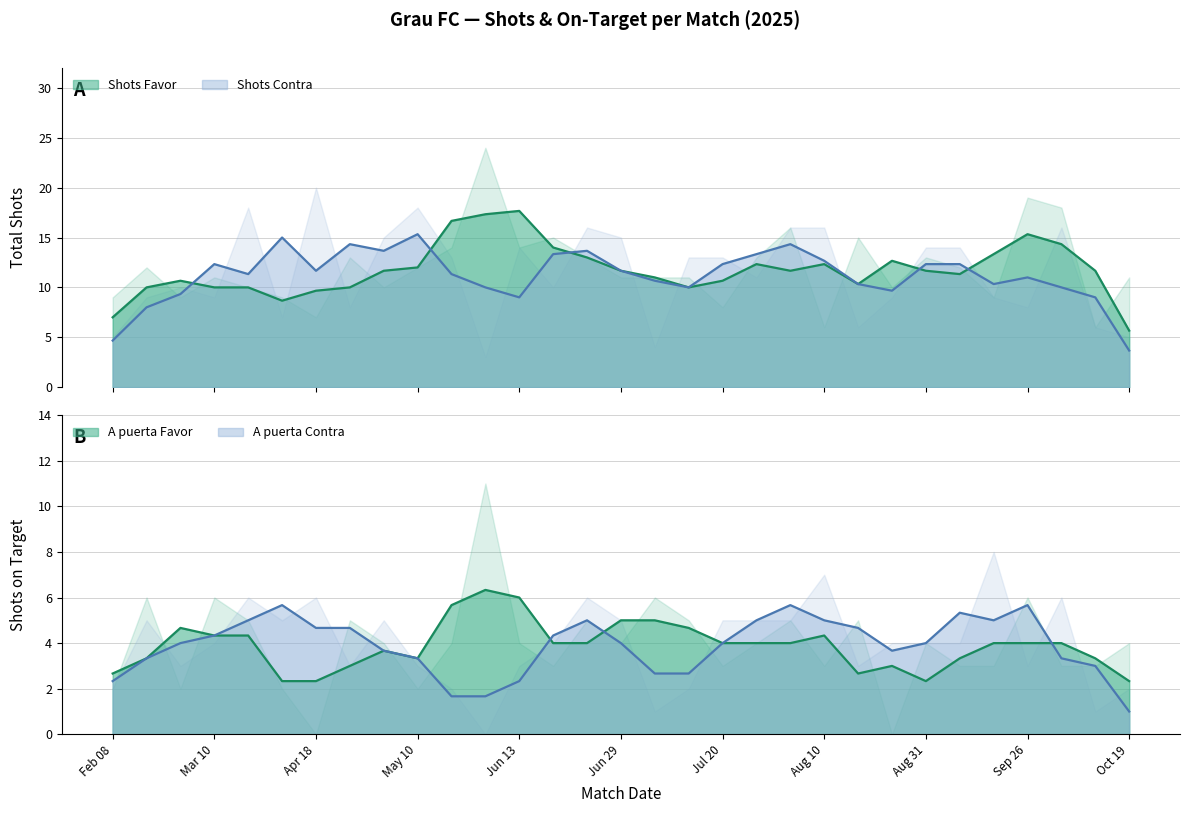

What is the approximate value of A puerta Contra at 10/03/2025?

4